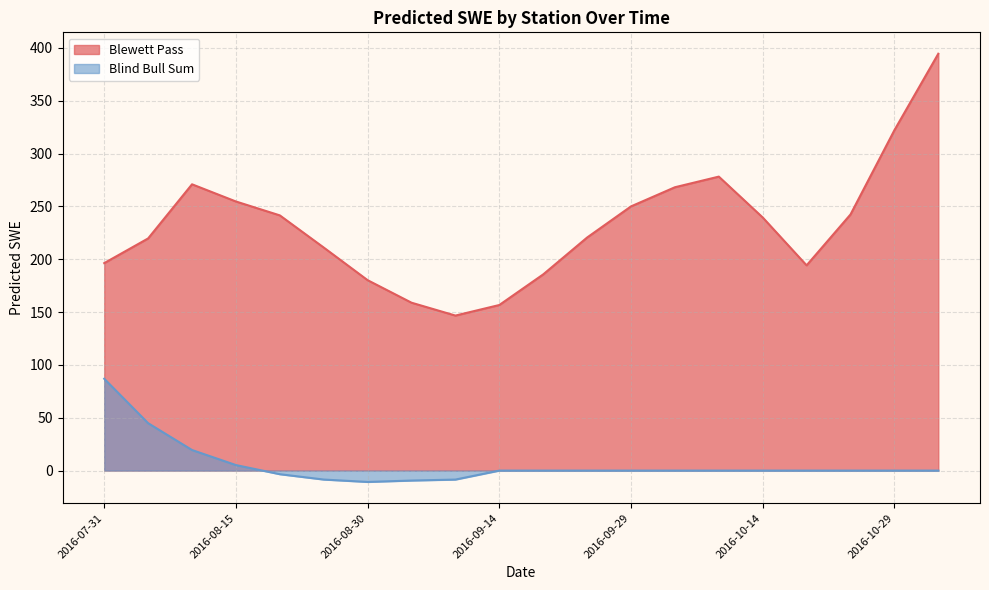

What is the difference between the maximum and minimum values in the Blewett Pass series?

247.8